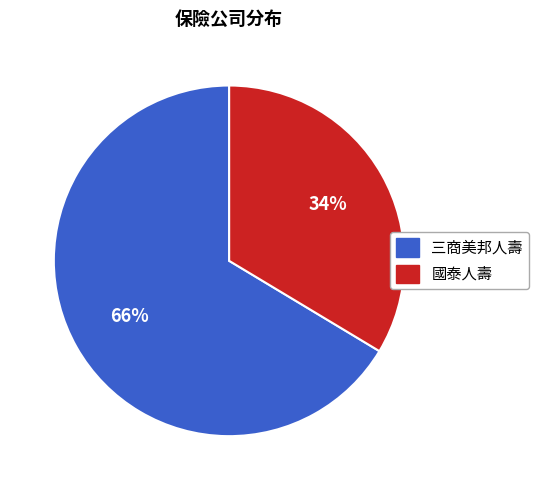

To the nearest percent, what is the average slice percentage?

50%